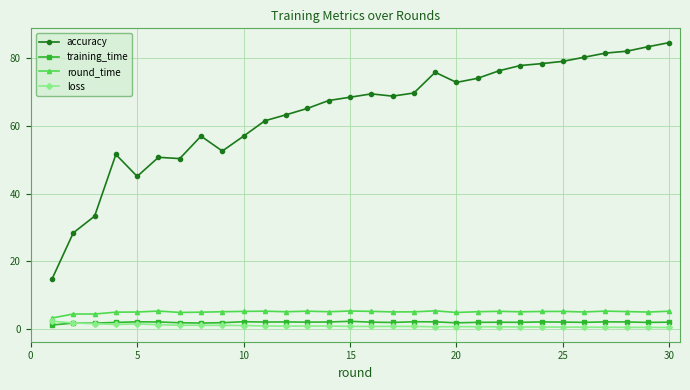

Which series has the largest total across all categories?

accuracy